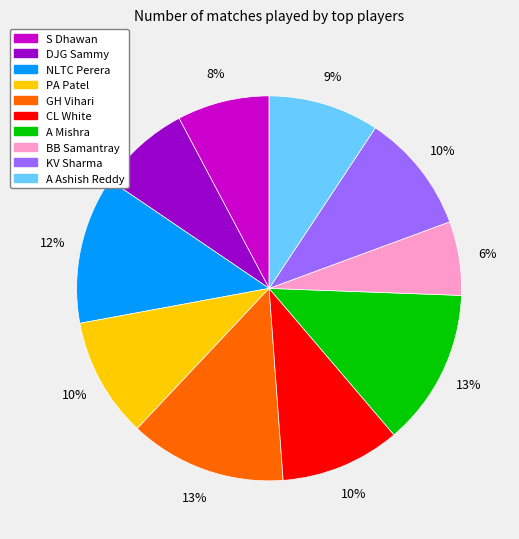

Which has a higher value, GH Vihari or CL White?

GH Vihari